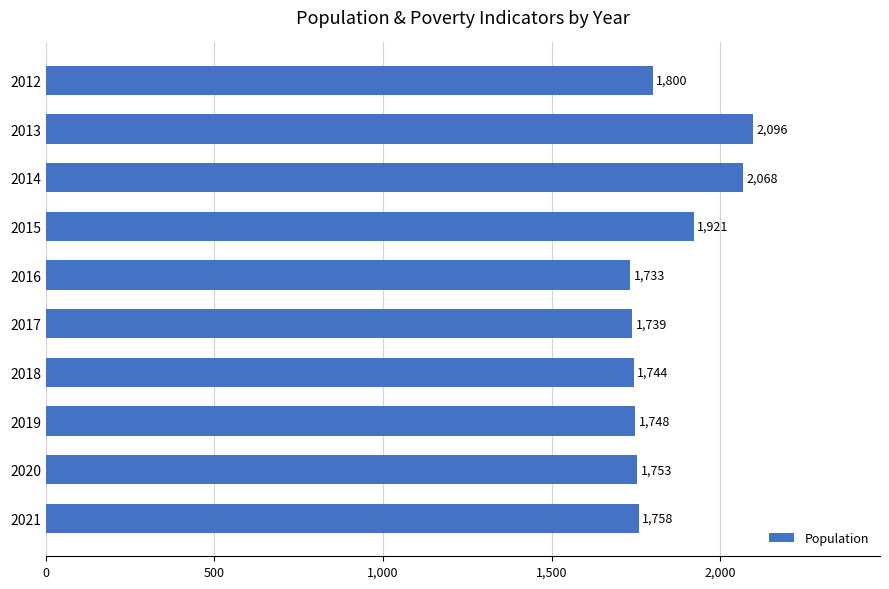

What is the value of the 2nd bar from the top?

2096